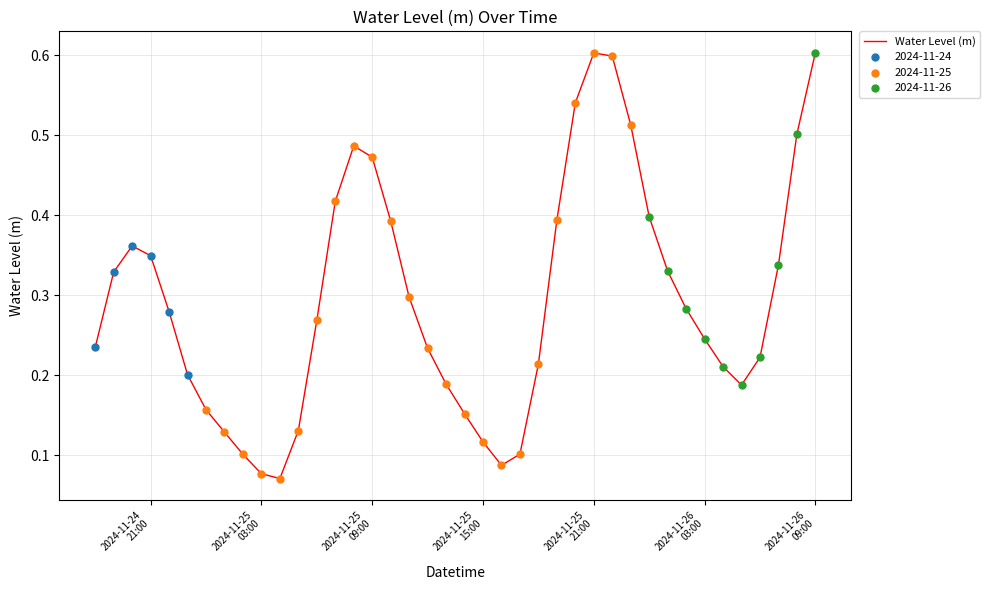

What is the greatest value displayed?

0.6